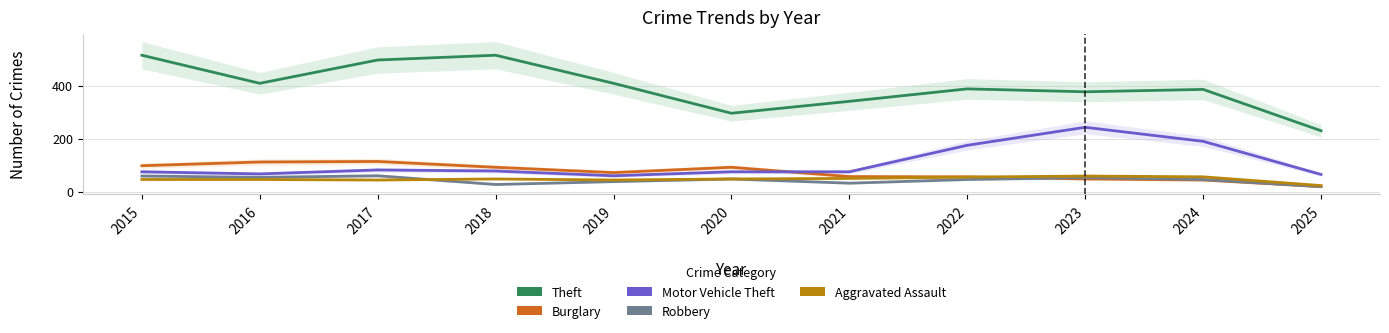

Reading left to right, what are all the values shown in this chart?

Theft: 2015=515	2016=409	2017=497	2018=515	2019=409	2020=296	2021=341	2022=388	2023=377	2024=386	2025=230
Burglary: 2015=98	2016=112	2017=114	2018=92	2019=72	2020=92	2021=57	2022=56	2023=48	2024=44	2025=19
Motor Vehicle Theft: 2015=75	2016=67	2017=82	2018=78	2019=60	2020=75	2021=75	2022=175	2023=243	2024=190	2025=65
Robbery: 2015=59	2016=54	2017=60	2018=27	2019=38	2020=48	2021=32	2022=46	2023=53	2024=46	2025=19
Aggravated Assault: 2015=46	2016=46	2017=44	2018=48	2019=44	2020=48	2021=50	2022=55	2023=59	2024=56	2025=23